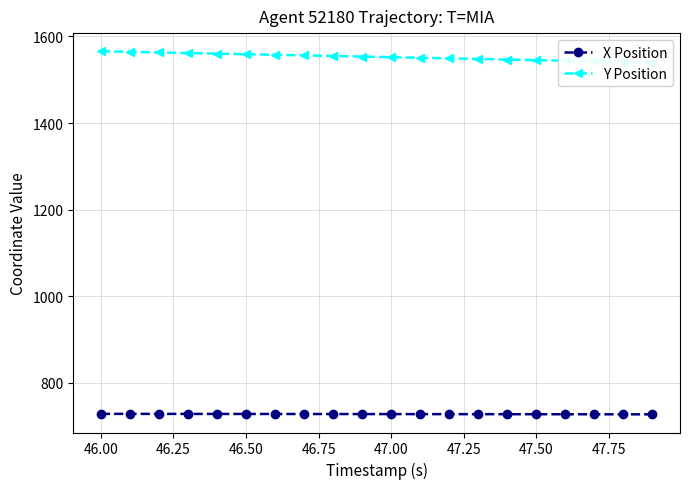

What is the highest value of the X Position series?

728.4